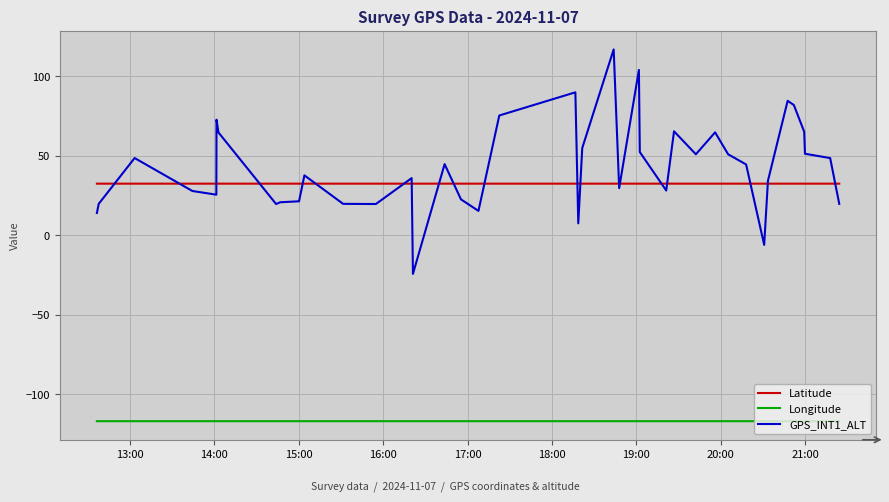

True or false: GPS_INT1_ALT and Longitude intersect in this chart.

False